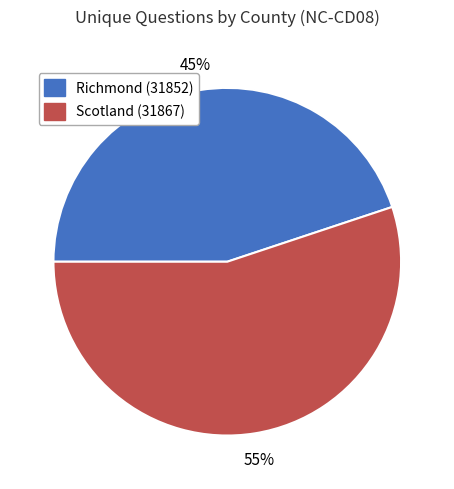

Is it true that Scotland (31867) is 43% of the pie?

False